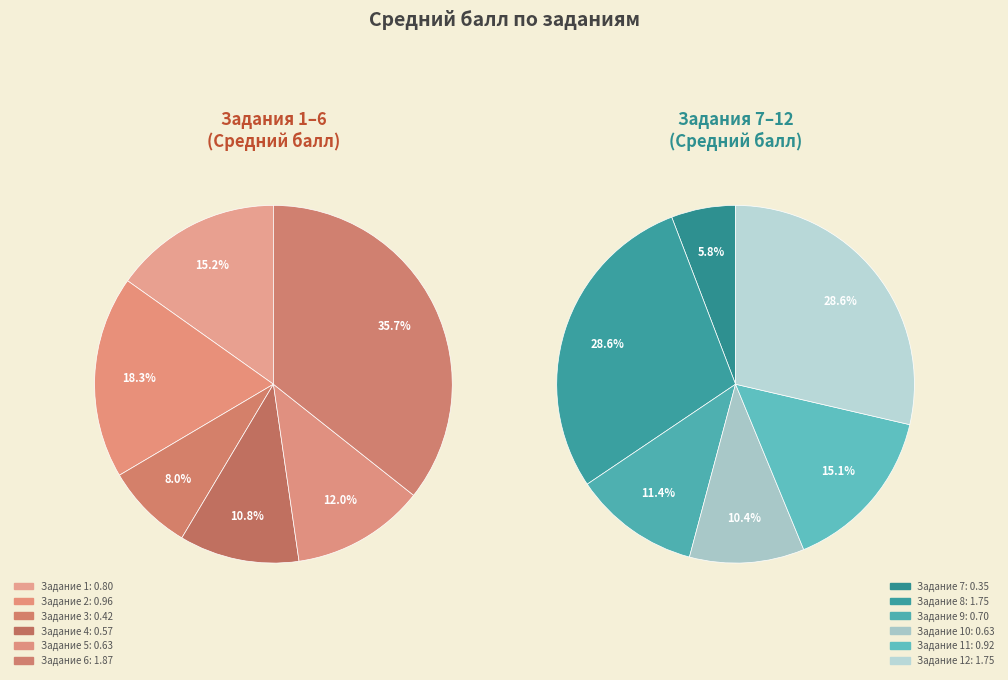

How many slices are in this pie chart?

12